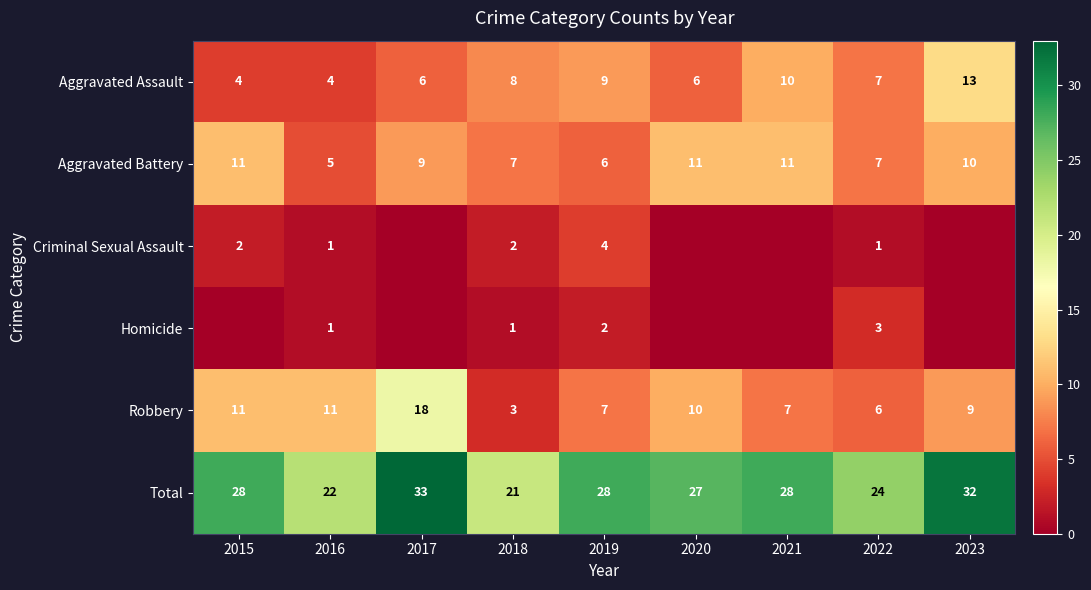

Is the value of Homicide at 2022 greater than the value of Robbery at 2023?

No